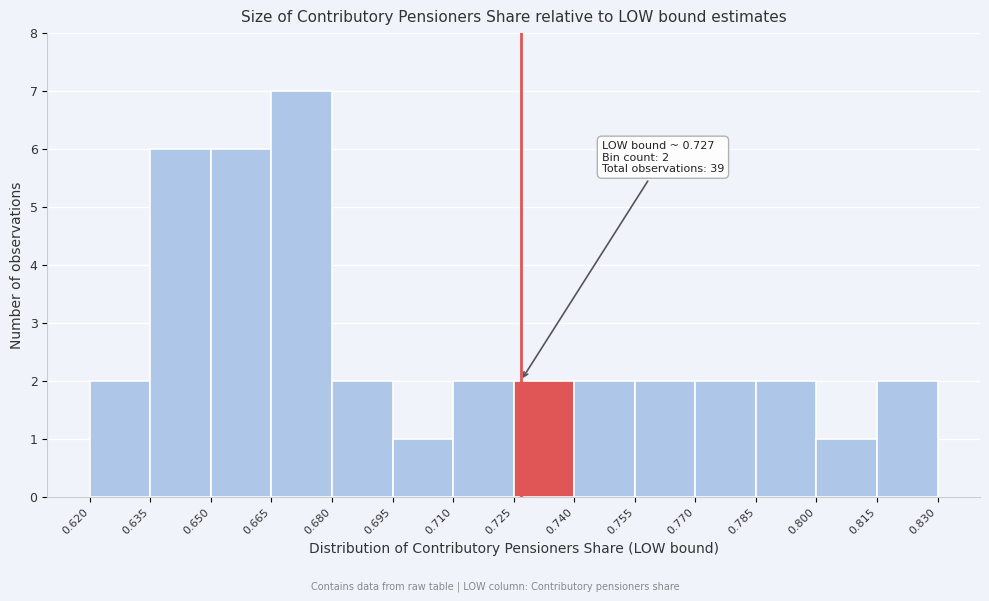

Over which range of the x-axis is the bar tallest?

0.665 to 0.680